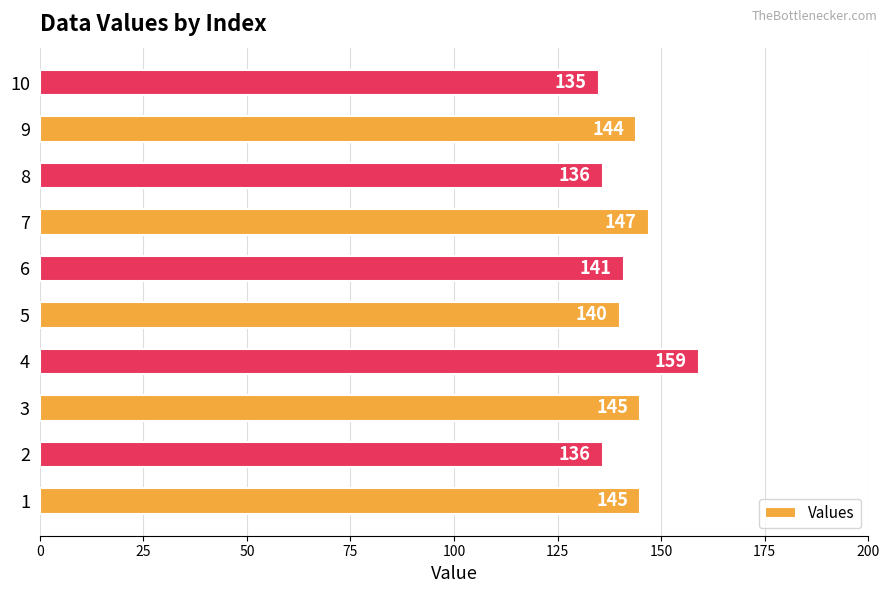

What is the smallest value displayed?

135